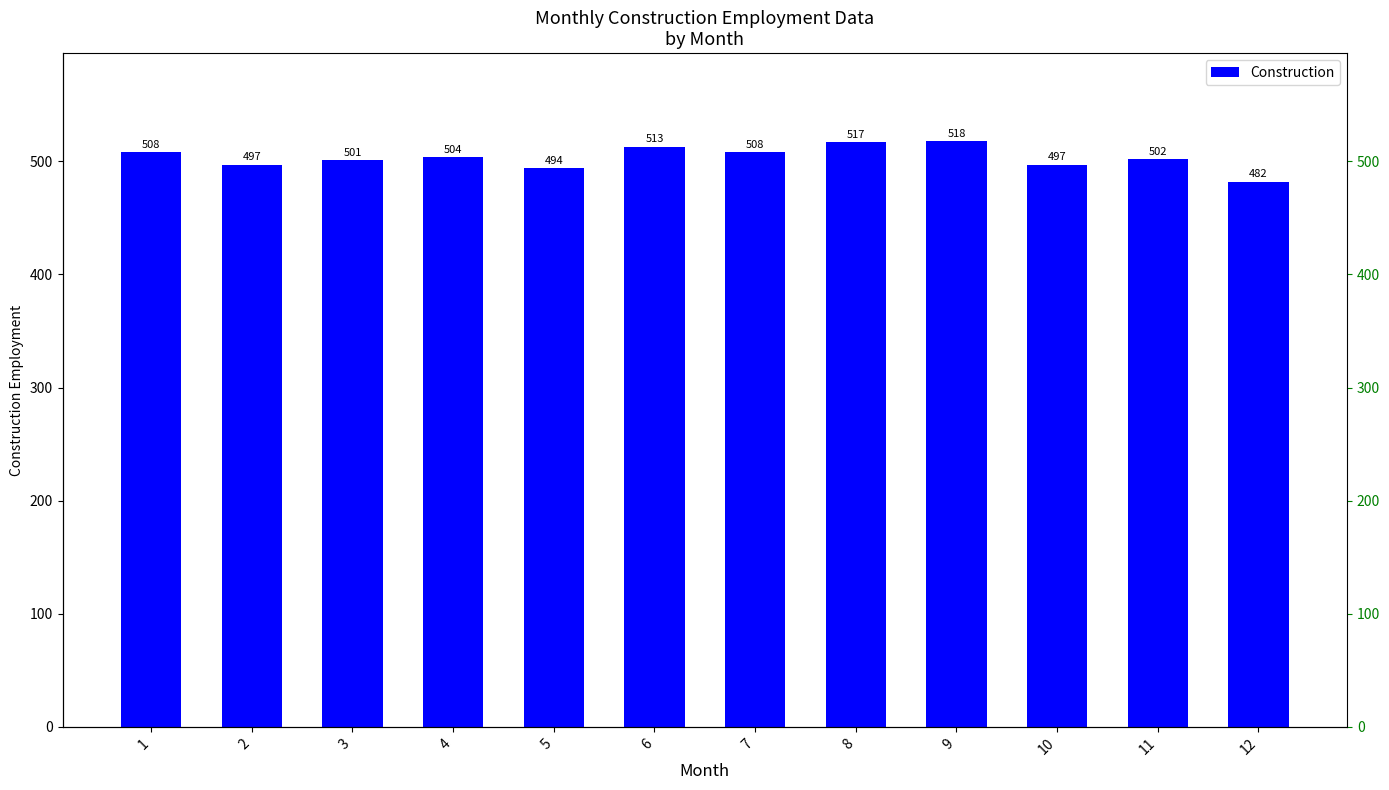

How many data points are above 504?

5